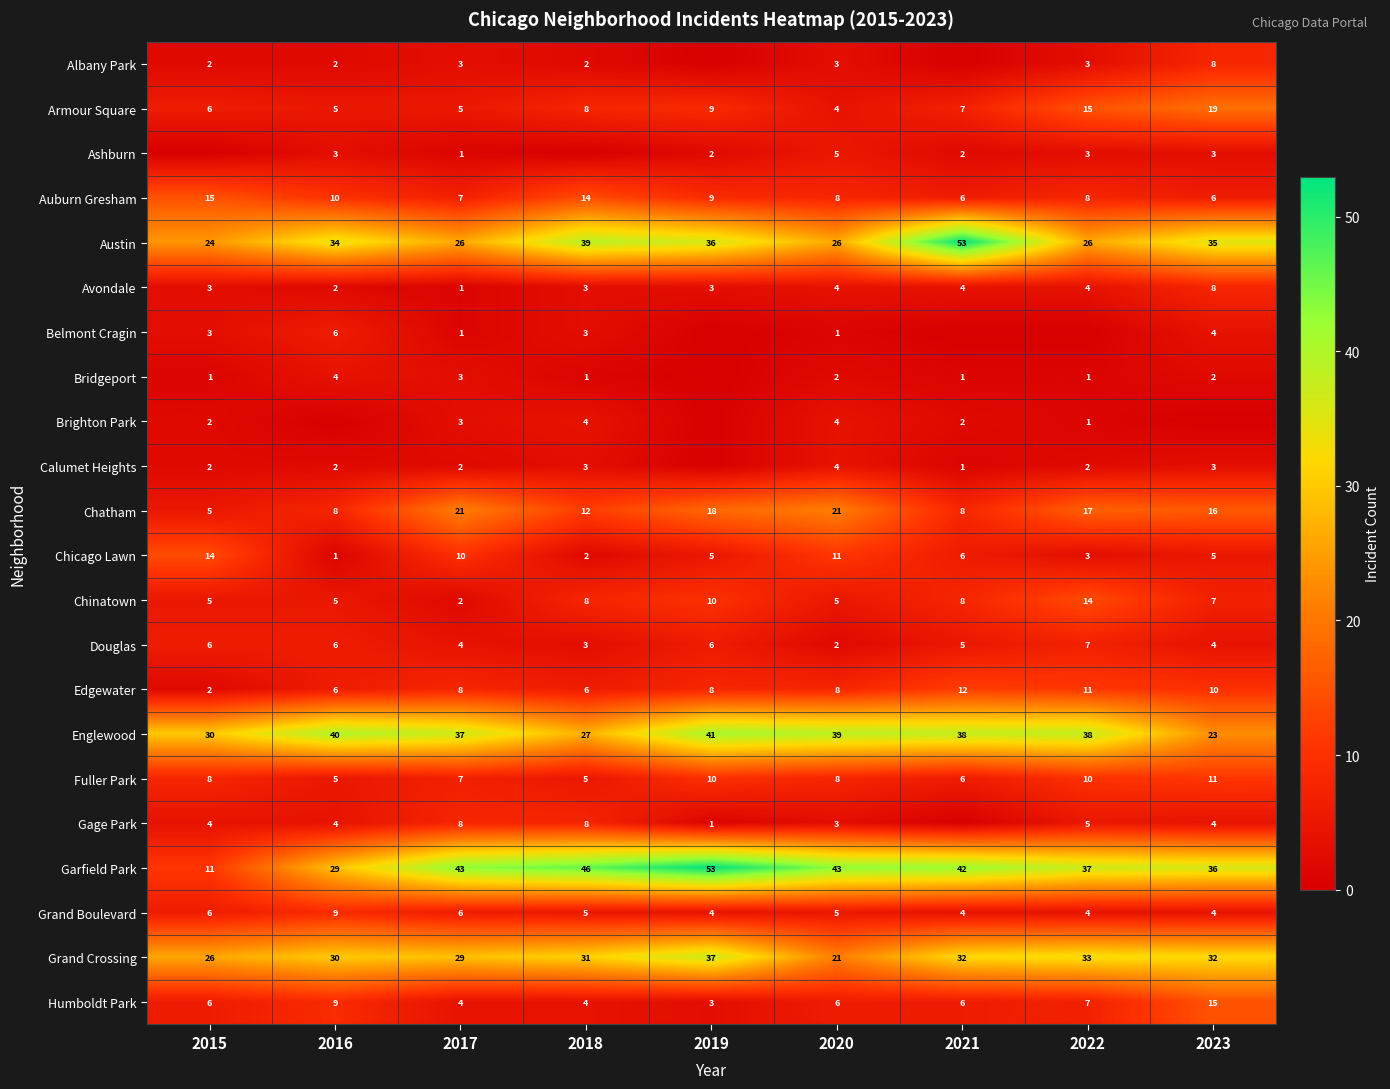

What is the sum of the Chinatown values at 2016 and 2019?

15